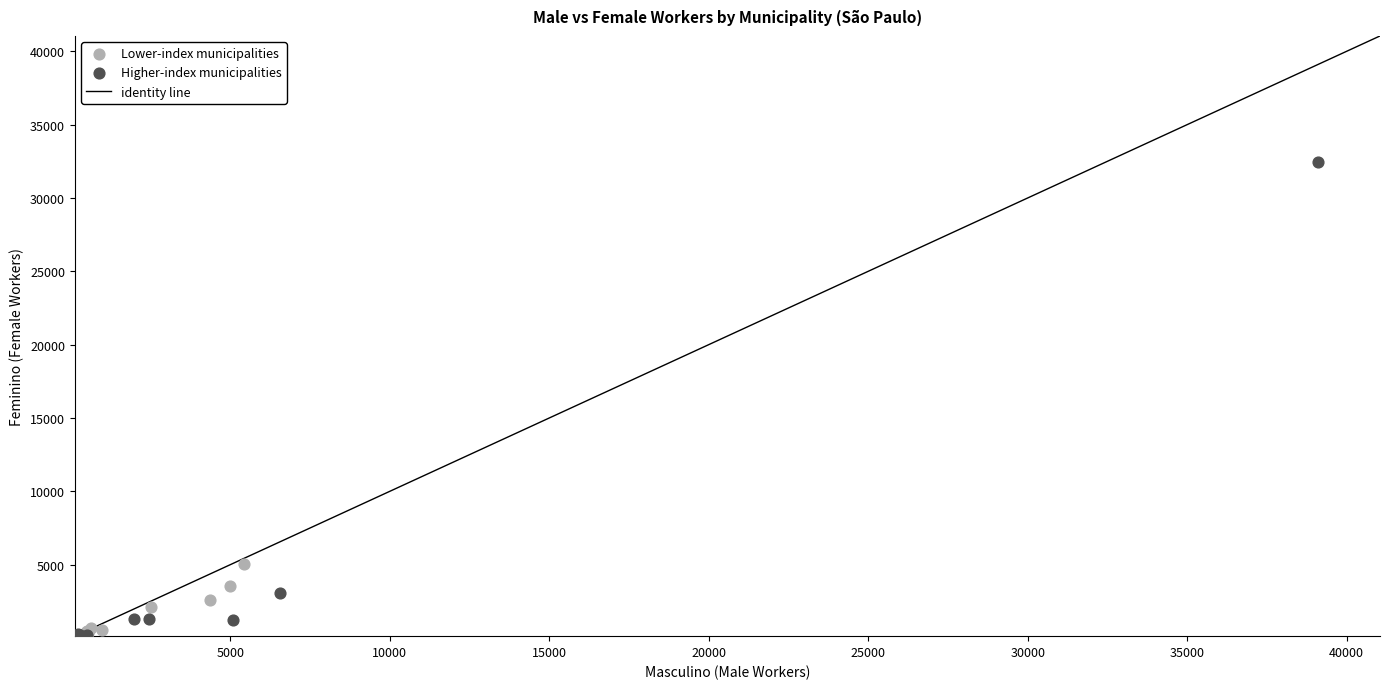

Which series contains the highest Y value?

Higher-index municipalities